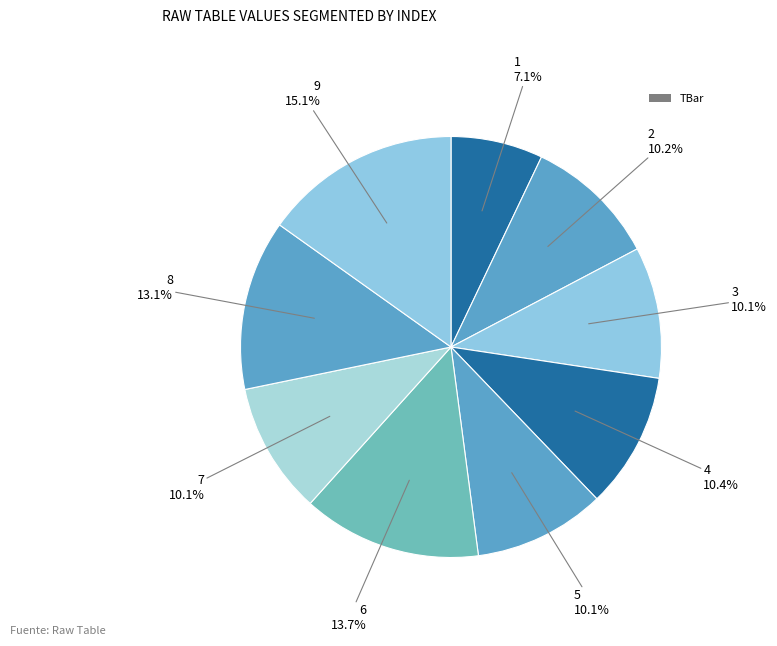

Is there a majority slice in this chart?

No